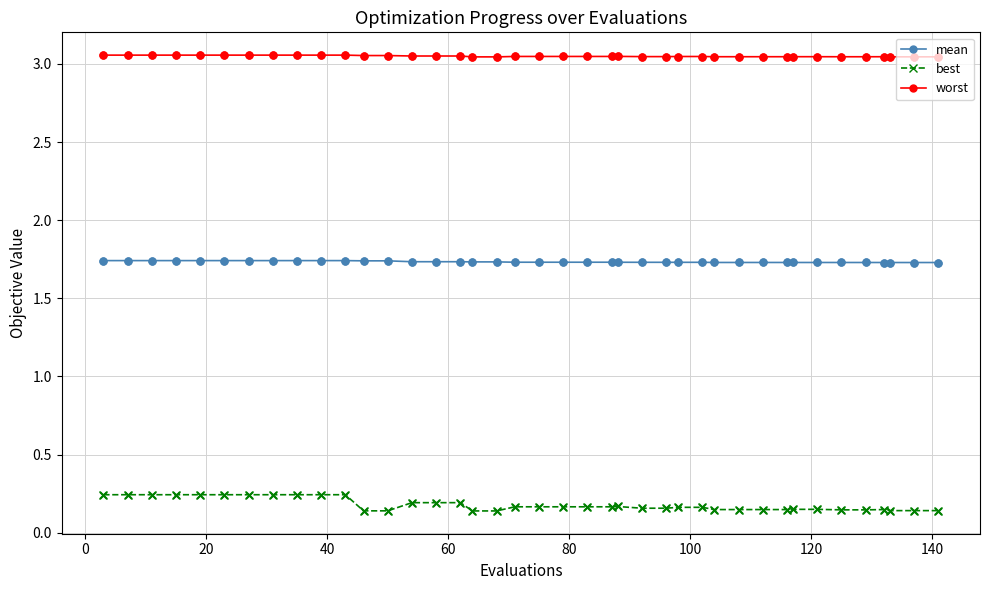

Count the best values in the range 0 to 1.

40